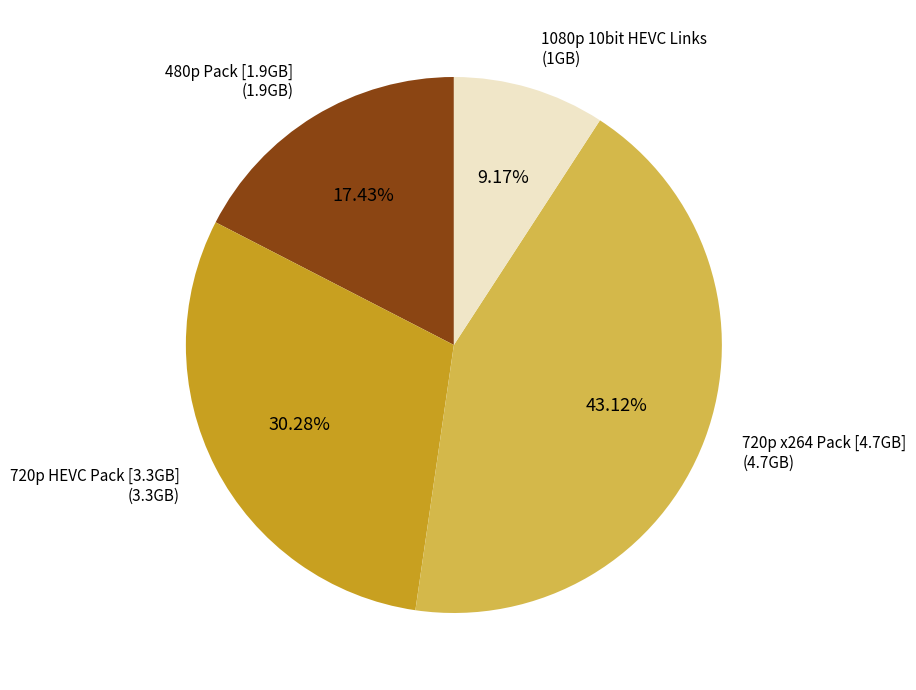

Is there a majority slice in this chart?

No